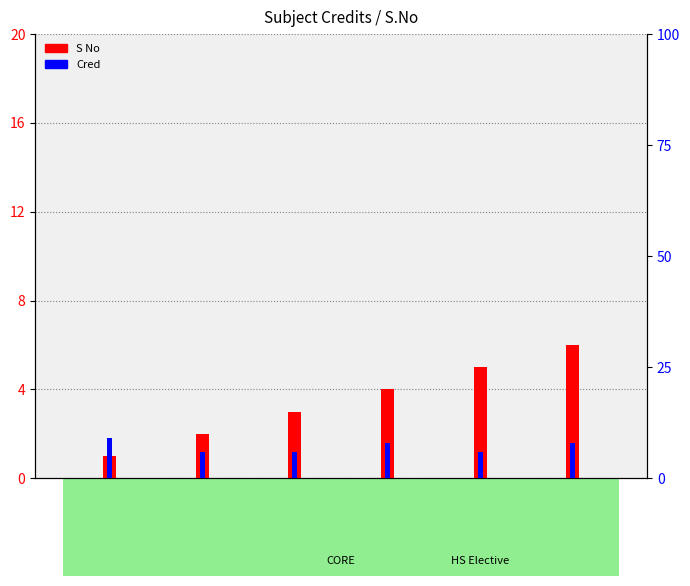

Are the bars horizontal?

No